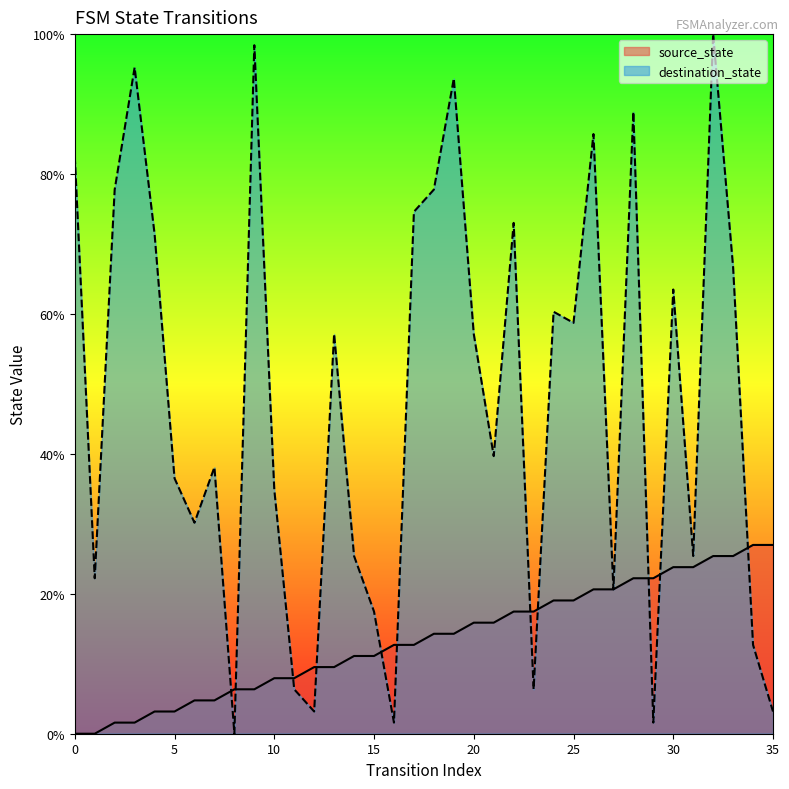

Which category has the highest value across all series?

32